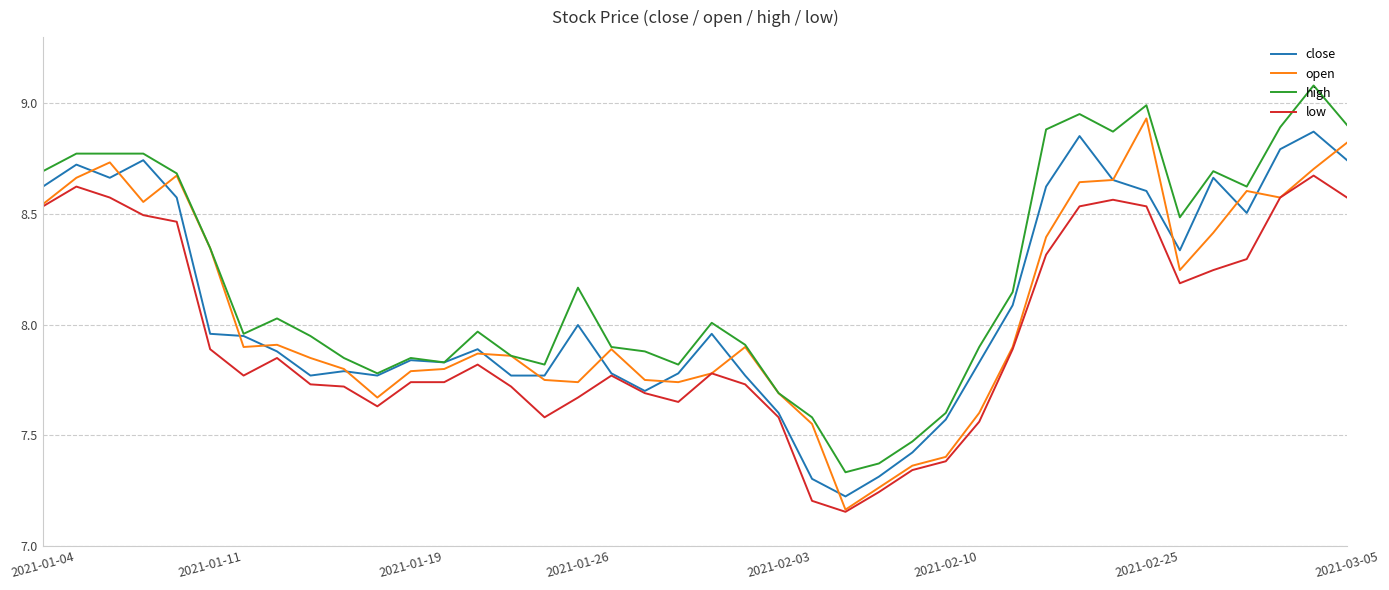

Which series has the largest total across all categories?

high